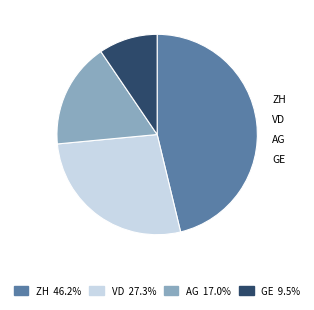

Does any single category account for the majority?

No